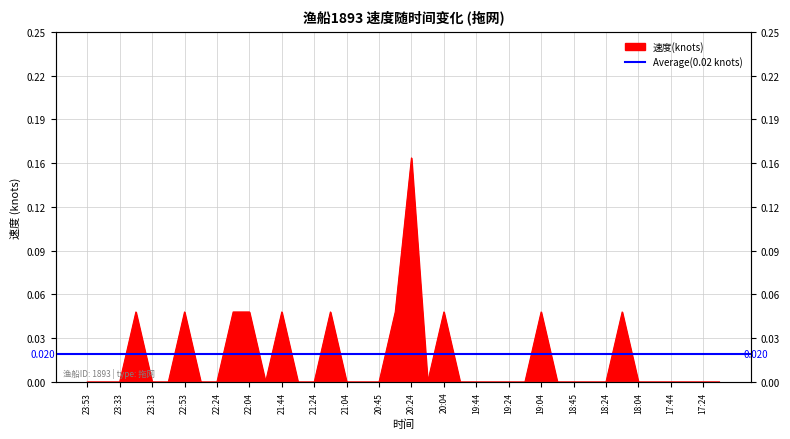

Does the chart display data point markers on the line(s)?

No